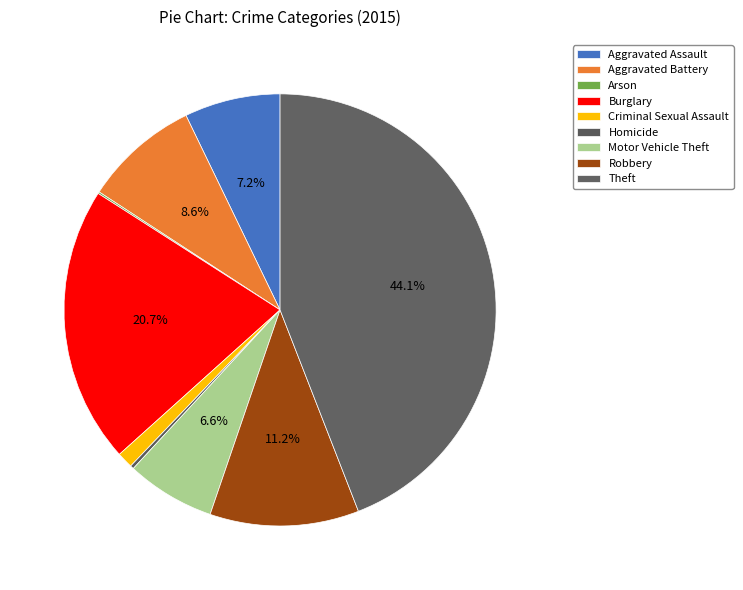

Rank the categories by value from highest to lowest.

Theft, Burglary, Robbery, Aggravated Battery, Aggravated Assault, Motor Vehicle Theft, Criminal Sexual Assault, Homicide, Arson